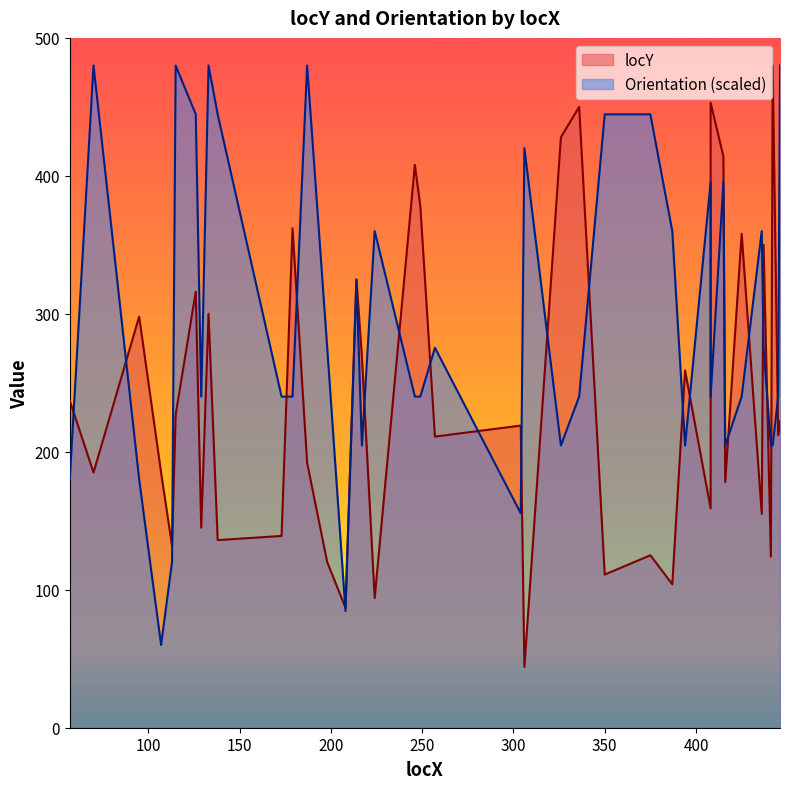

What is the difference between the highest and lowest values at 416?

26.6